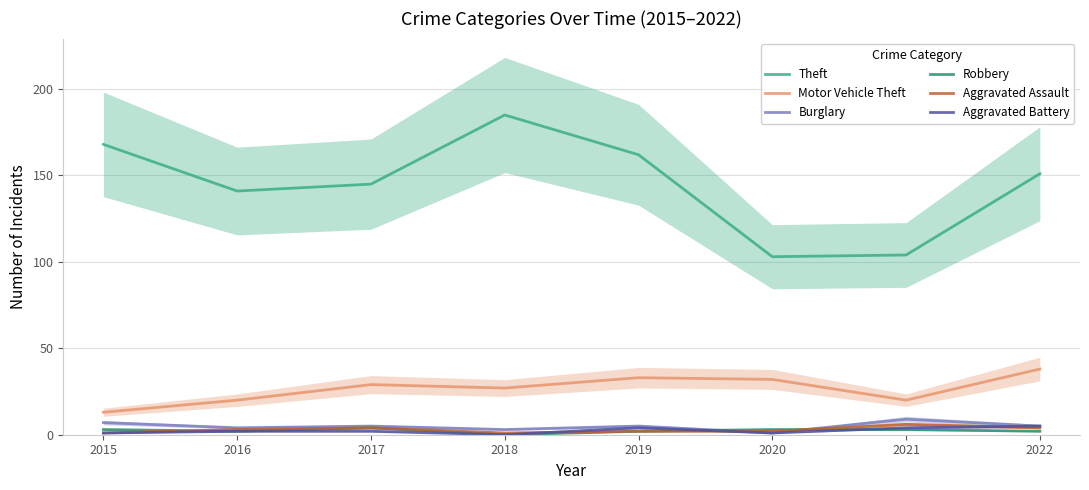

At how many categories does at least one series exceed 153?

3